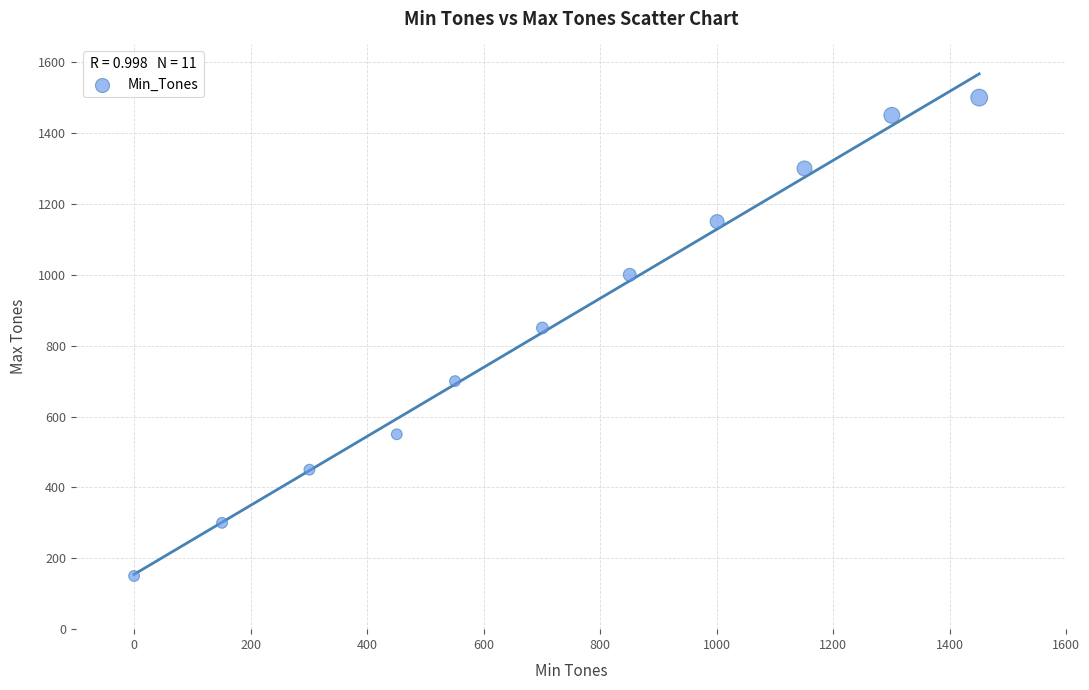

What is the average X value?

719